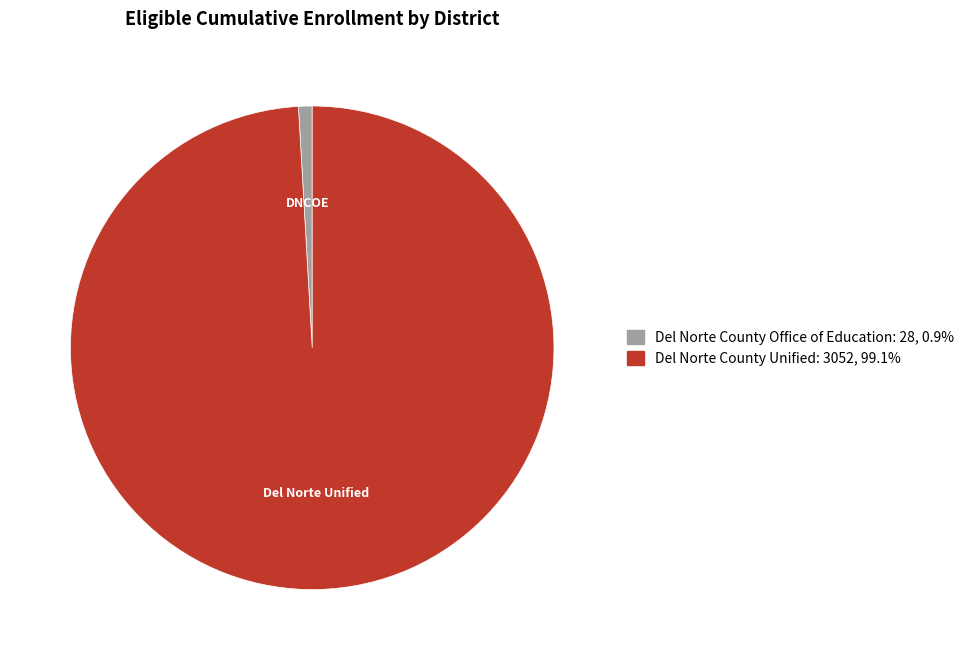

Is the sum of Del Norte County Unified: 3052, 99.1% and Del Norte County Office of Education: 28, 0.9% greater than half?

Yes